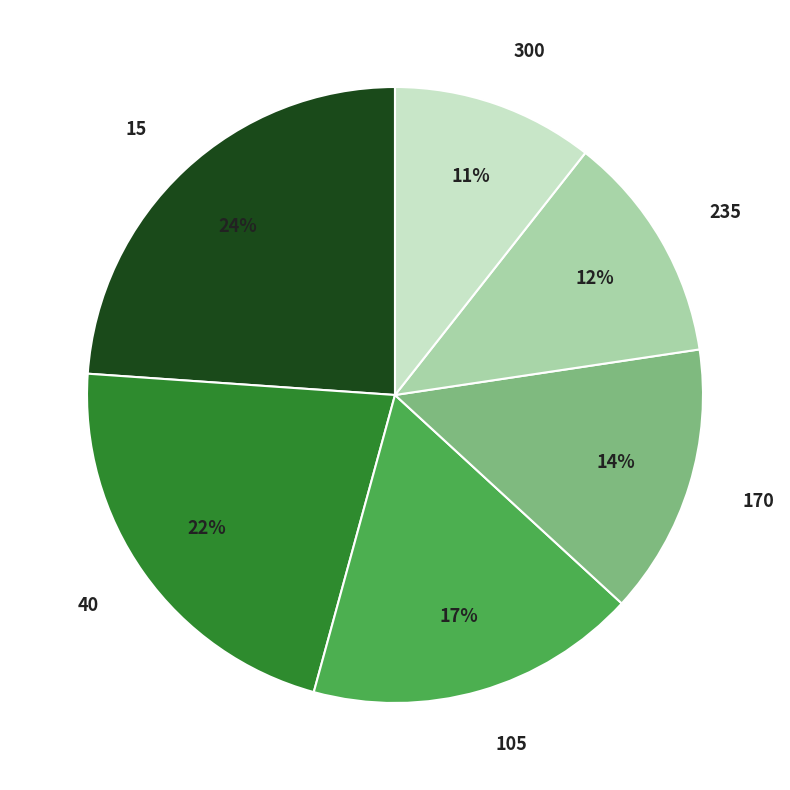

Does 235 represent more than half of the total?

No